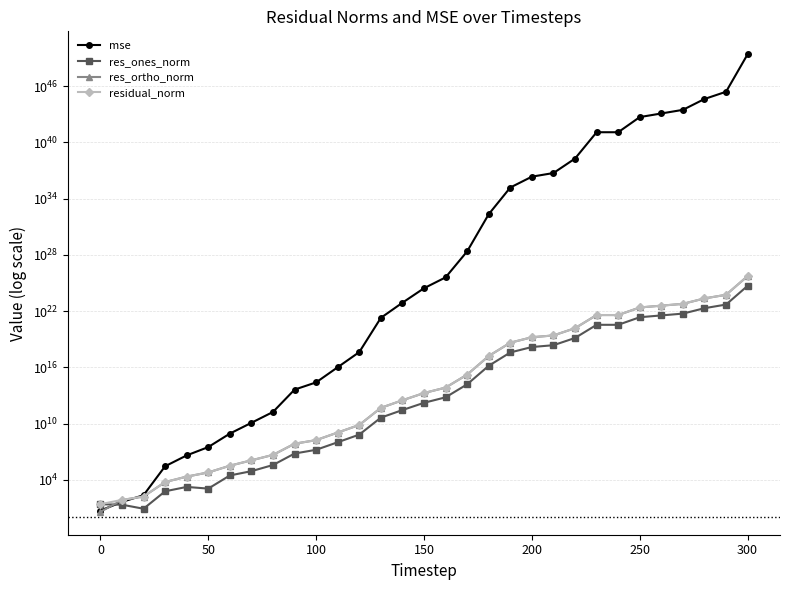

What is the average value of the res_ortho_norm series?

1845497524161230546141184.0